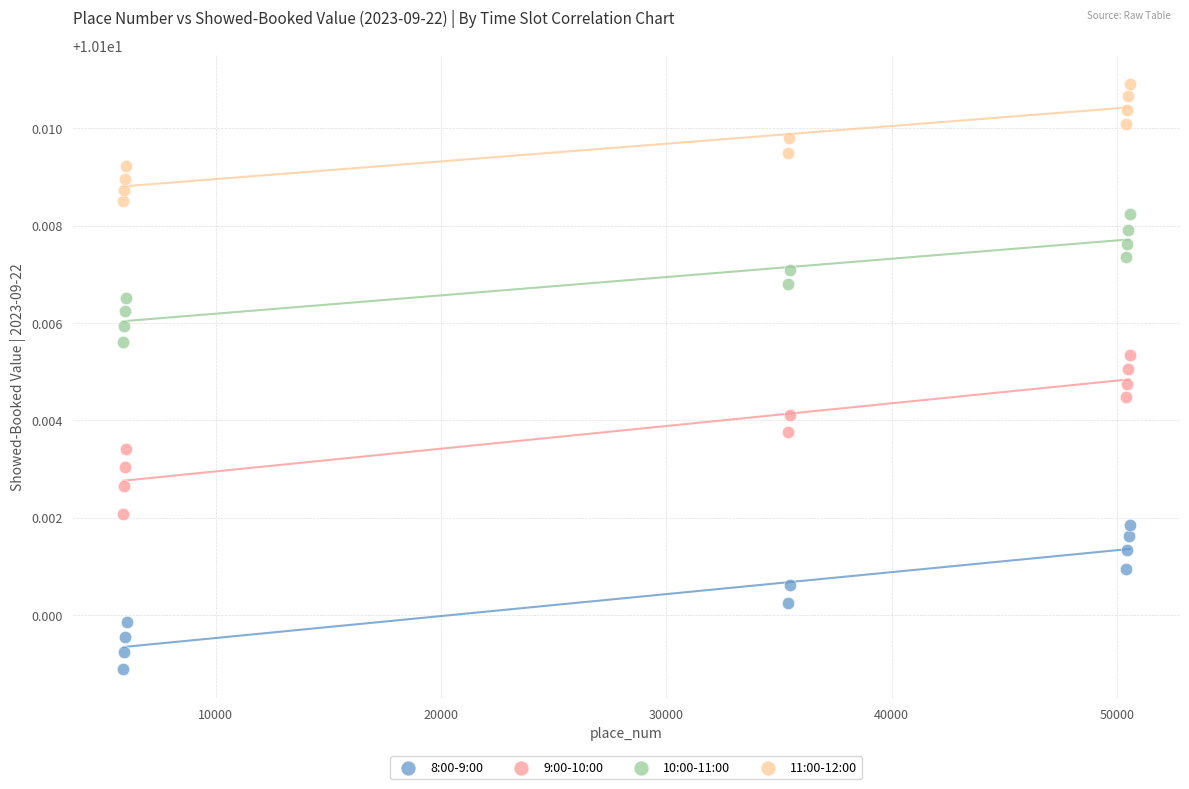

Which series reaches the minimum Y coordinate?

8:00-9:00